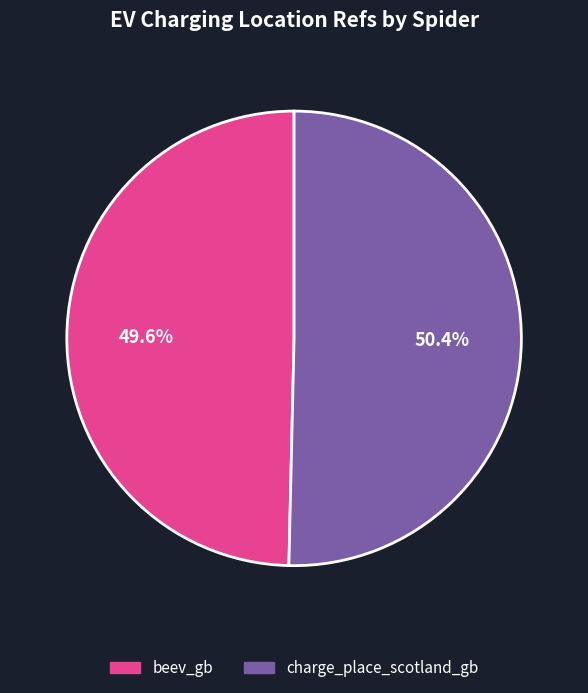

True or false: charge_place_scotland_gb accounts for 50% of the total.

True